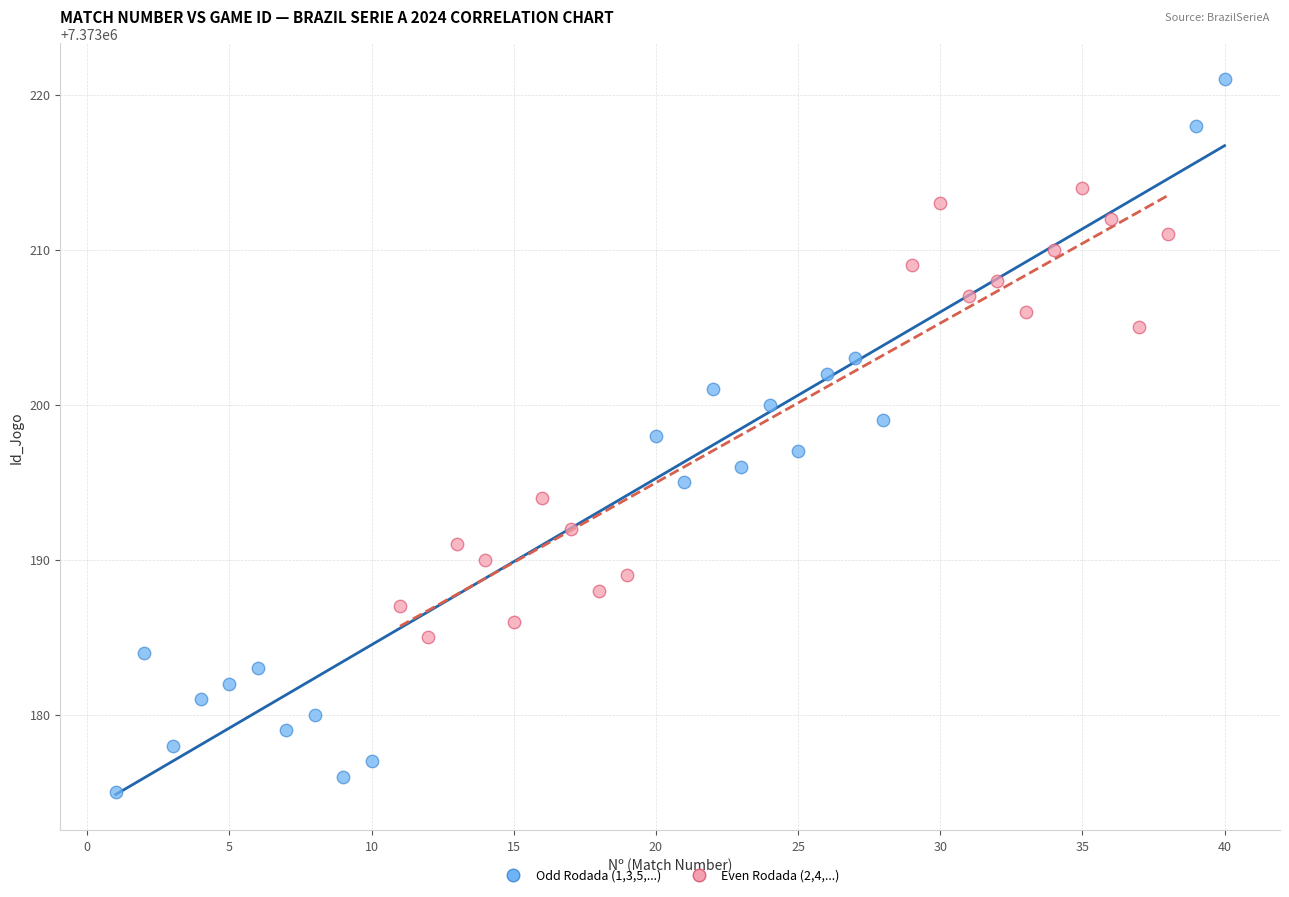

Which series has the largest Y range (max minus min)?

Odd Rodada (1,3,5,...)